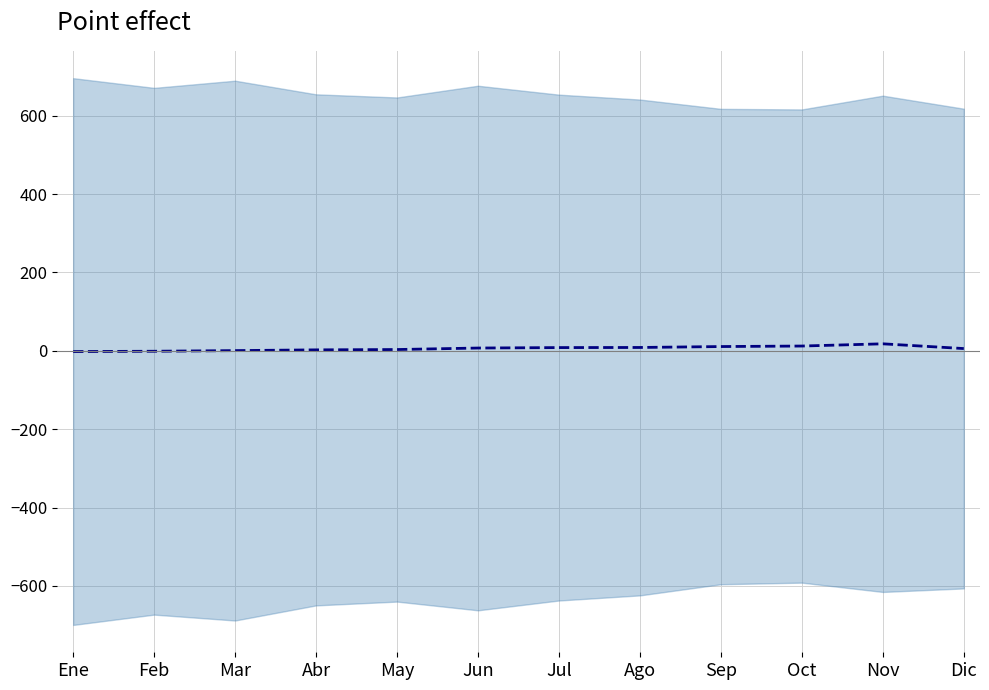

What is the sum of all values?

73.0